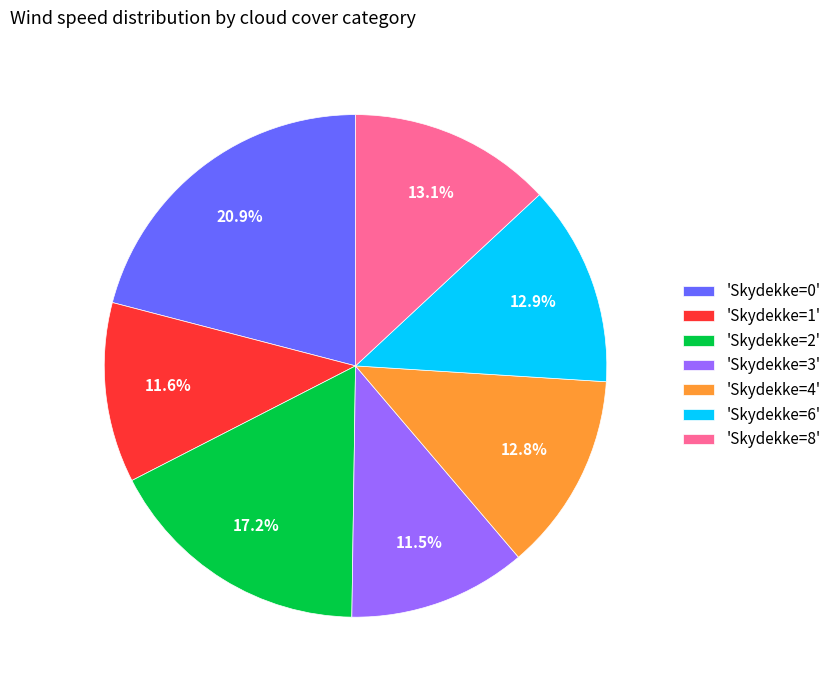

Do 'Skydekke=0' and 'Skydekke=1' together represent more than half of the pie?

No